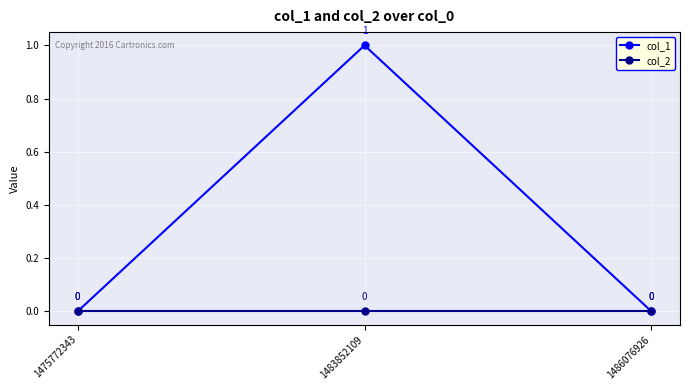

Rank the series at 1483852109 from lowest to highest value.

col_2, col_1